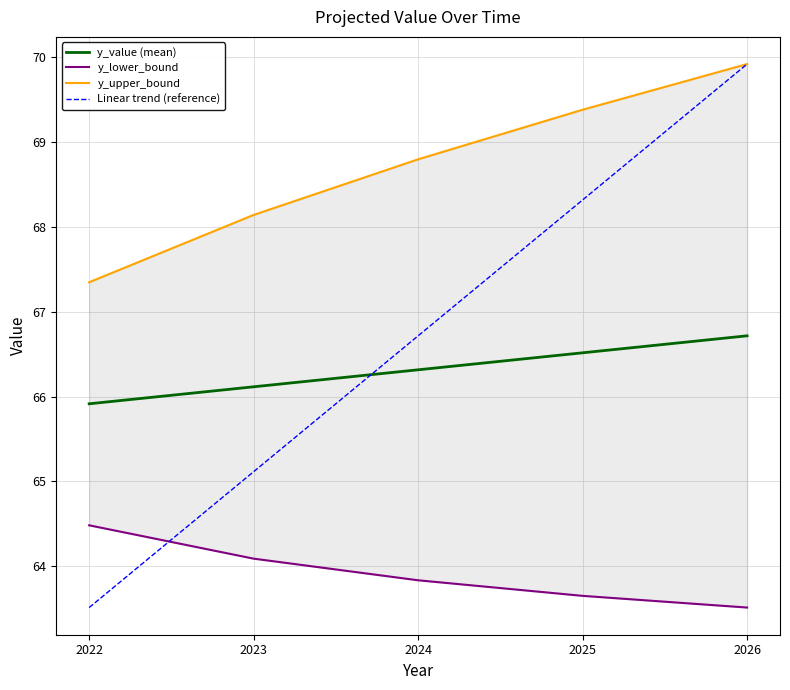

The value of y_lower_bound at 2022 is 29.9. True or false?

False